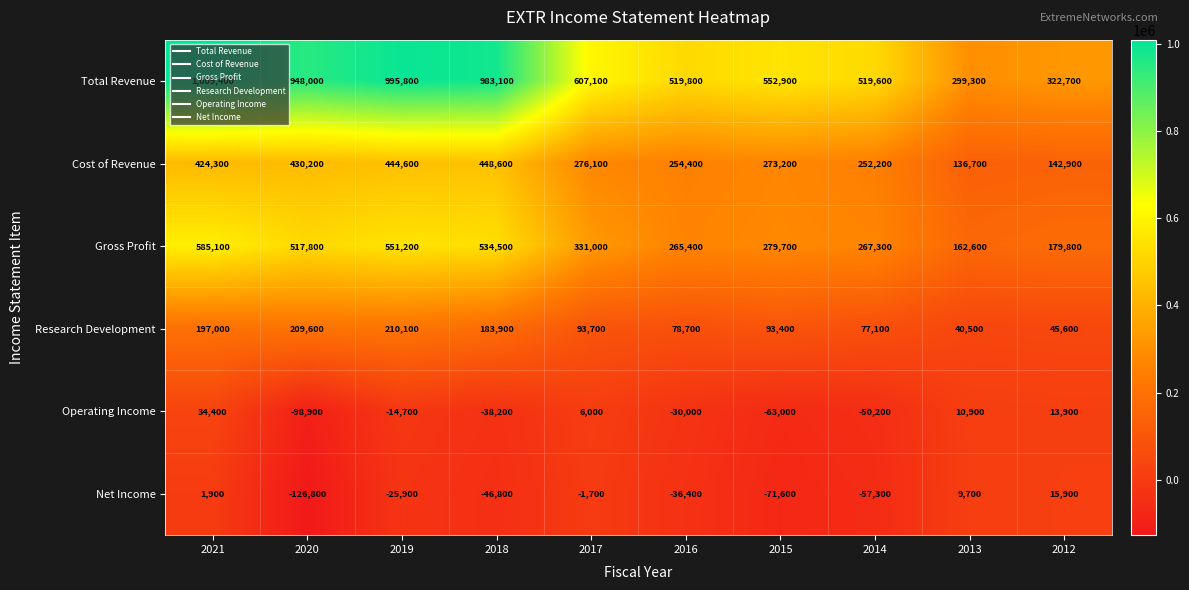

How many distinct data groups are displayed?

6